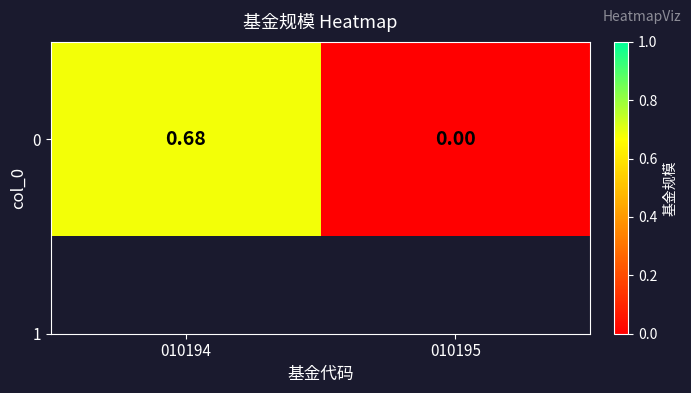

How many values exceed 0?

1